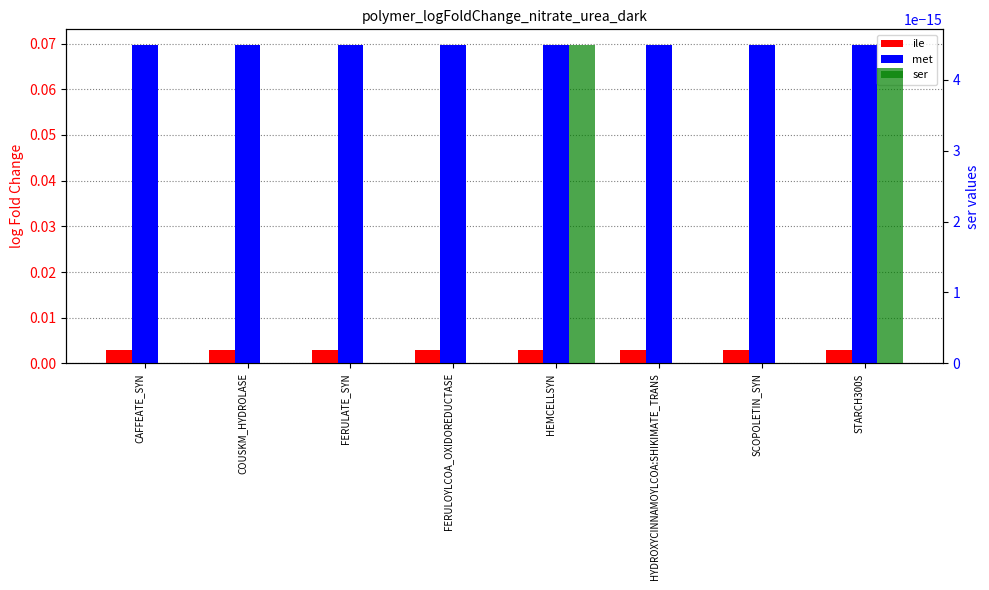

How many categories are shown in the chart?

8